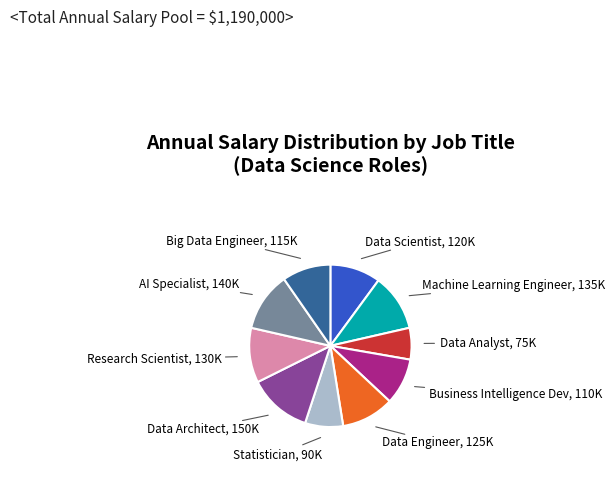

What is the ratio of the value at Research Scientist to the value at Machine Learning Engineer?

1.0